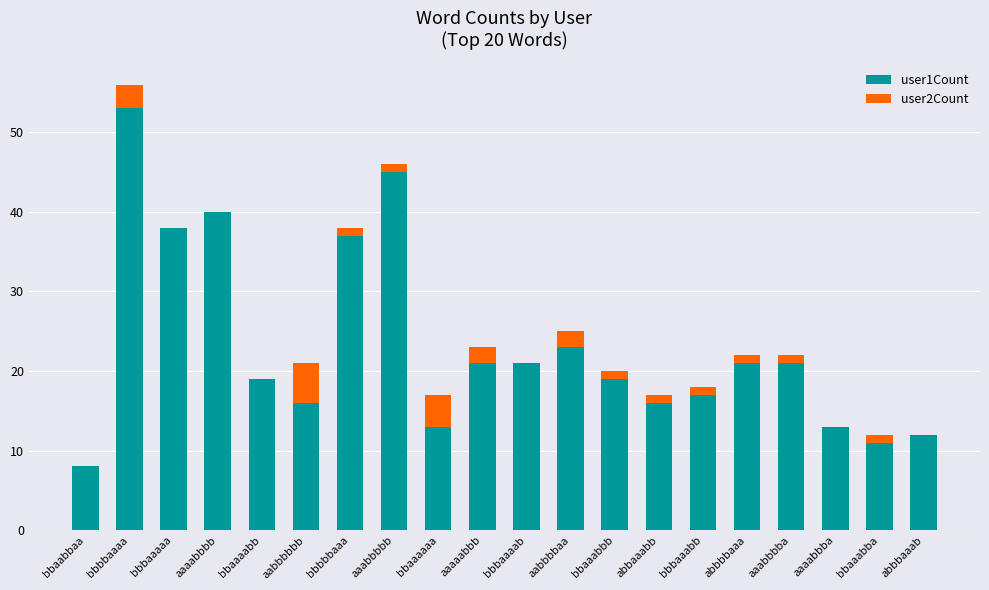

The value of user1Count at aaaabbba is 13. True or false?

True